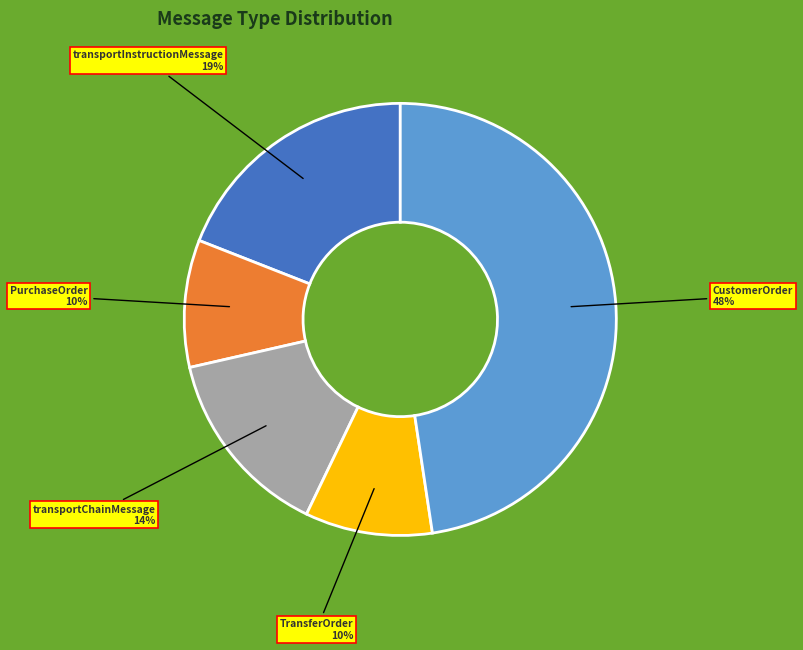

Is there any slice that represents more than half of the pie?

No